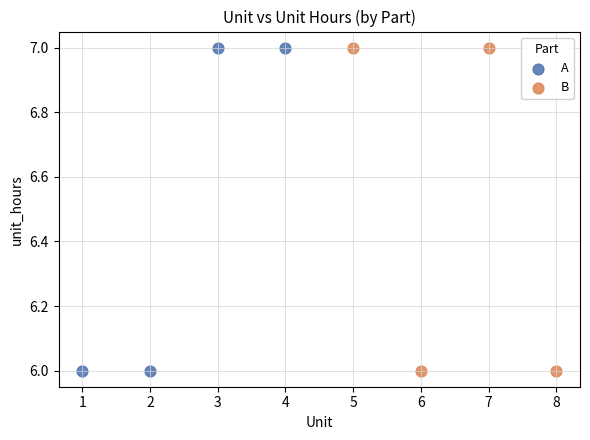

What are all the series names shown in the legend?

A, B